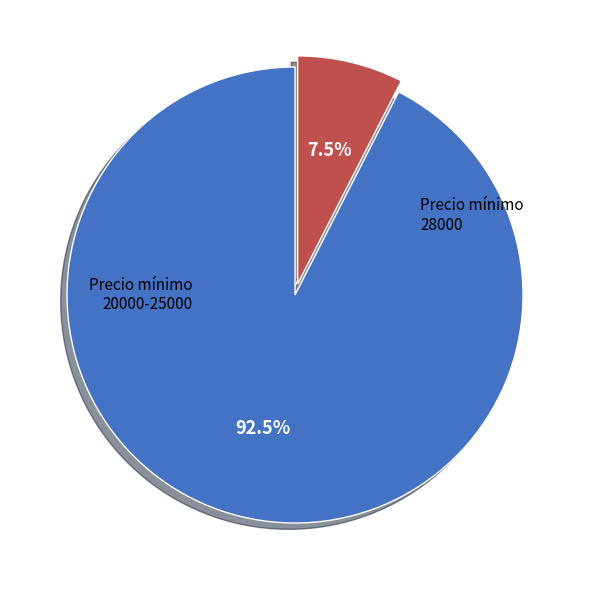

Does any single category account for the majority?

Yes